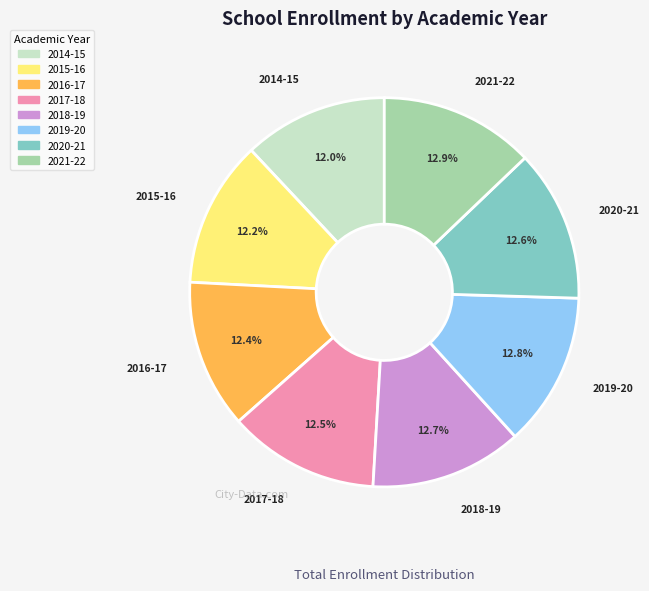

Does any single category account for the majority?

No